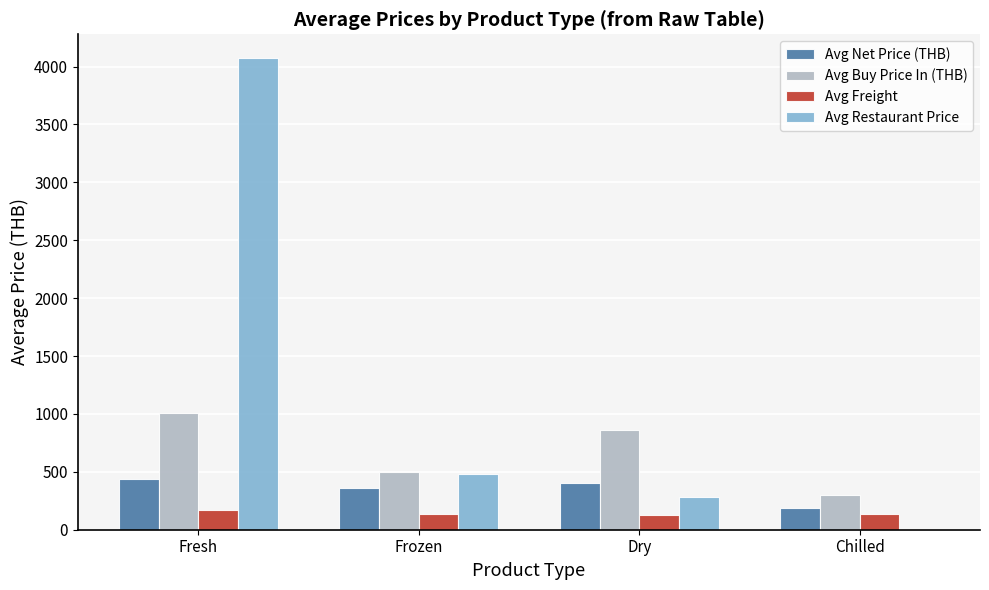

Is it true that Avg Buy Price In (THB) equals 282.6 at Frozen?

False